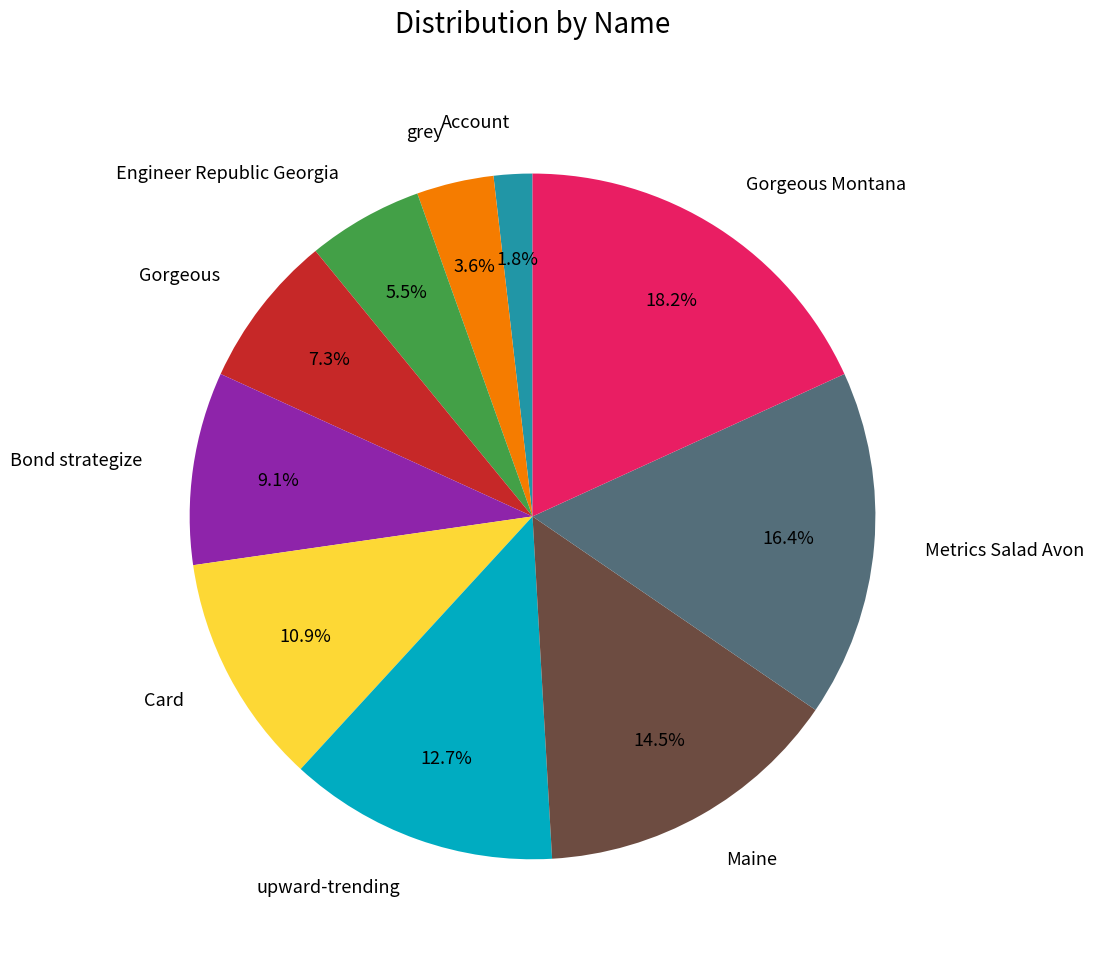

Which has a higher value, Bond strategize or Gorgeous Montana?

Gorgeous Montana